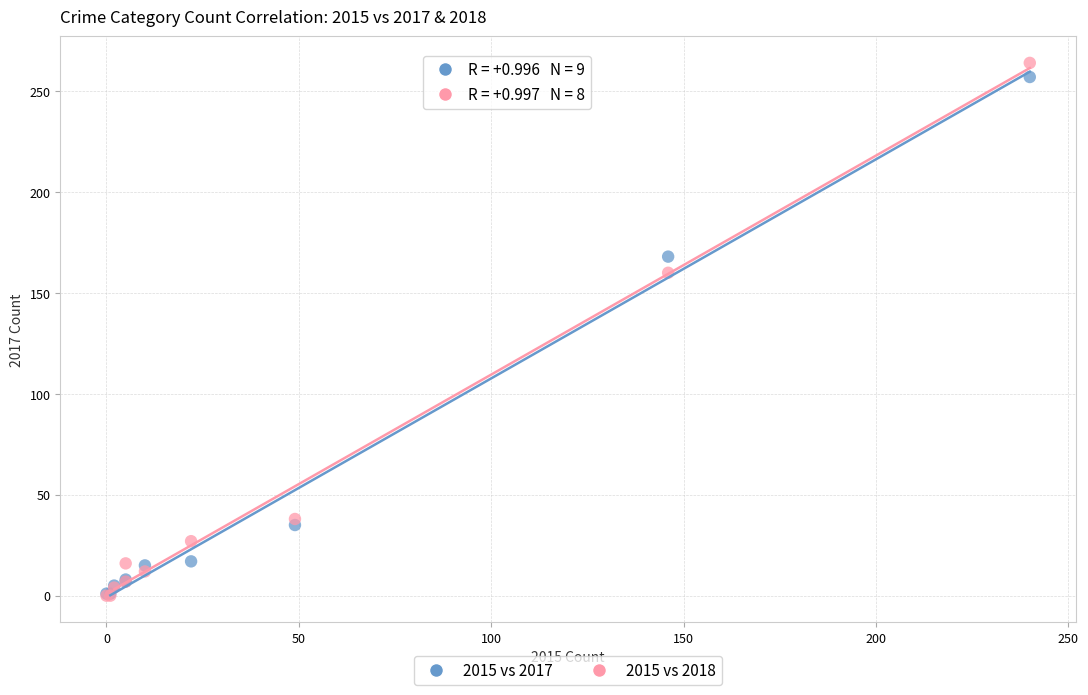

Across all series, what Y value is closest to 132?

160